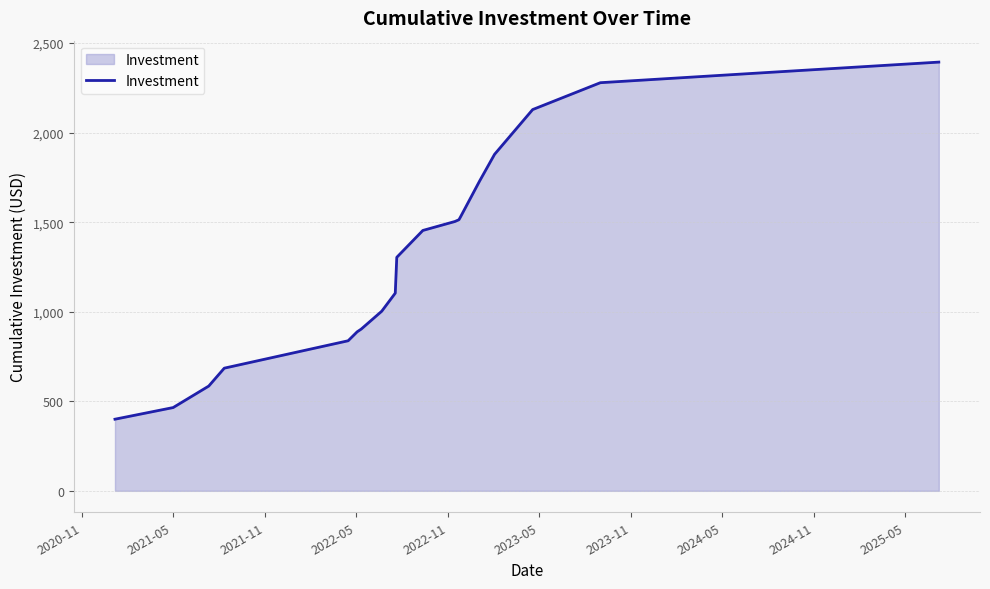

What is the difference between the maximum and minimum values?

1994